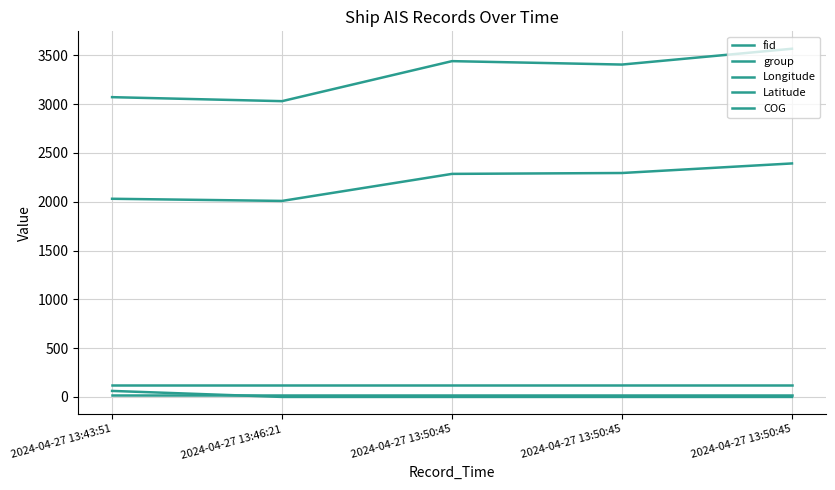

What is the minimum value for Longitude?

121.9